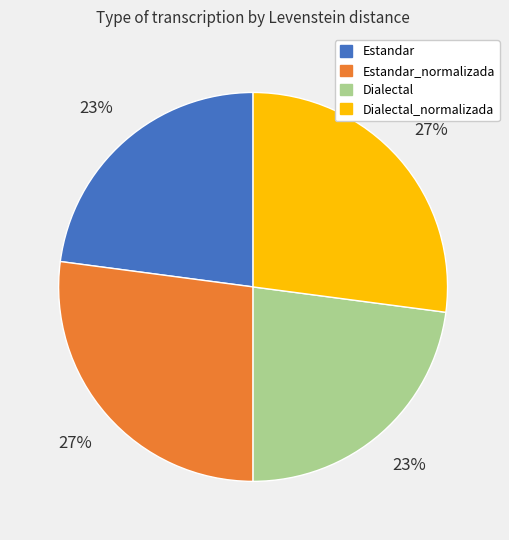

To the nearest percent, what is the average slice percentage?

25%